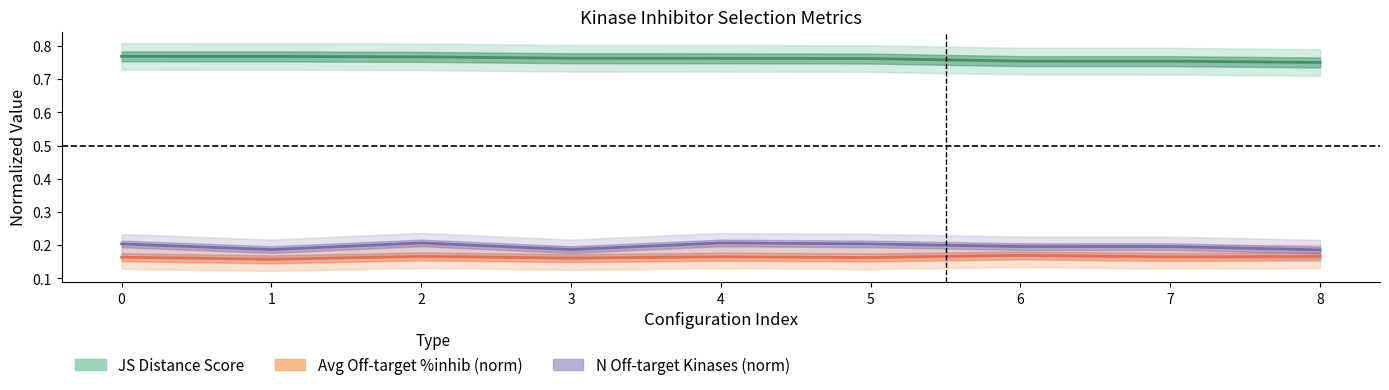

Is it true that Avg Off-target %inhib (norm) equals 0.2 at 1?

True